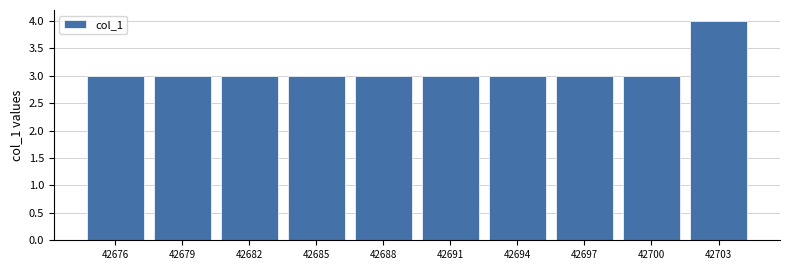

Reading left to right, list all the values displayed in this chart.

42676=3	42679=3	42682=3	42685=3	42688=3	42691=3	42694=3	42697=3	42700=3	42703=4